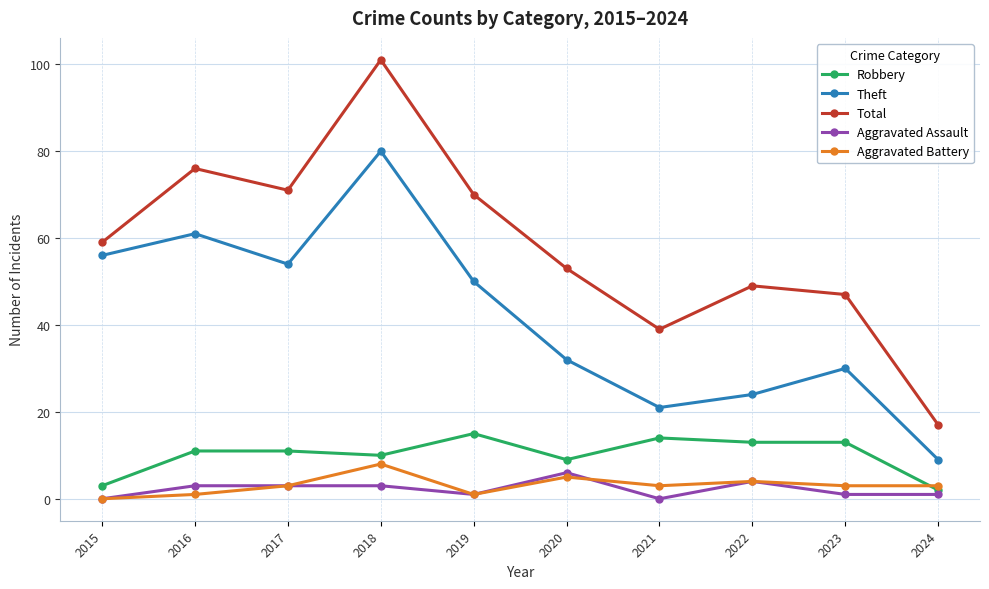

How many lines are shown in the chart?

5